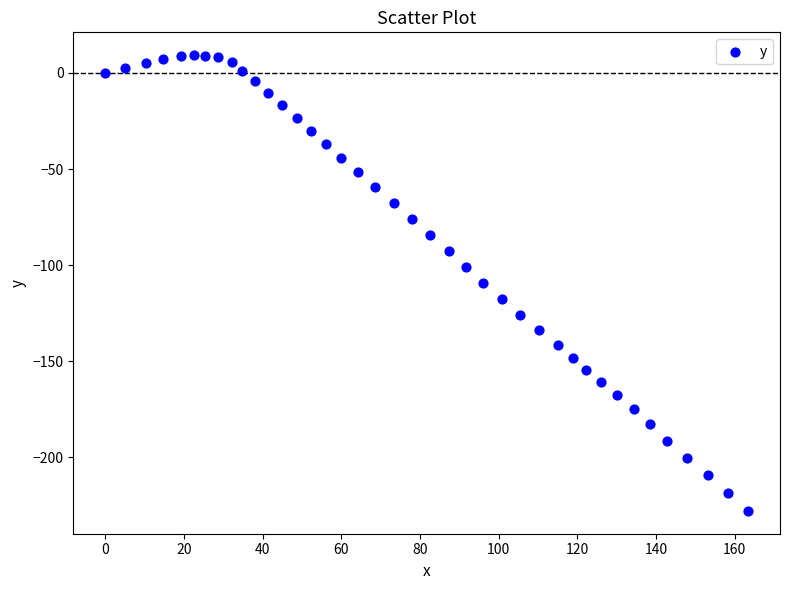

What is the range of X values (max minus min)?

163.4